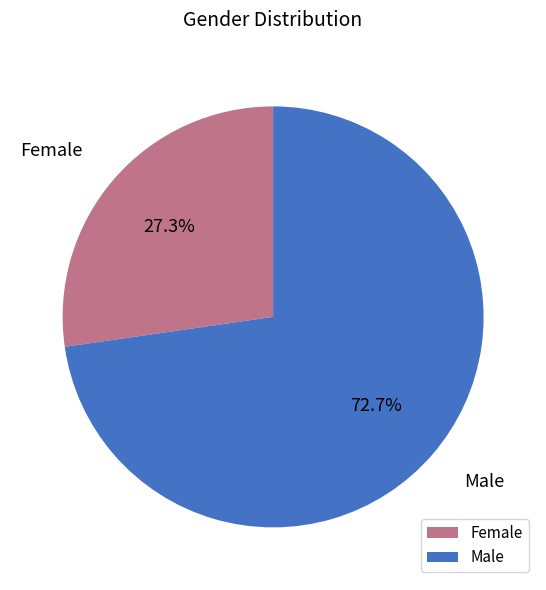

To the nearest percent, what is the combined percentage of Male and Female?

100%